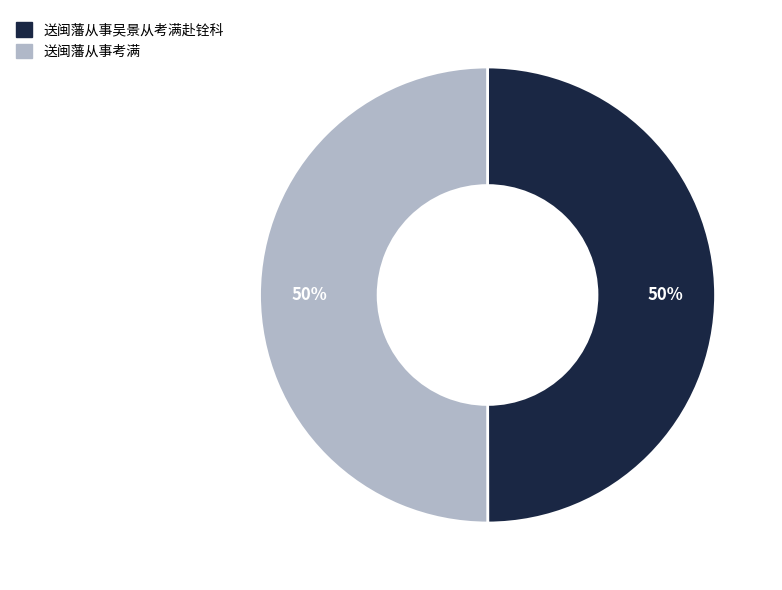

Do 送闽藩从事吴景从考满赴铨科 and 送闽藩从事考满 together represent more than half of the pie?

Yes